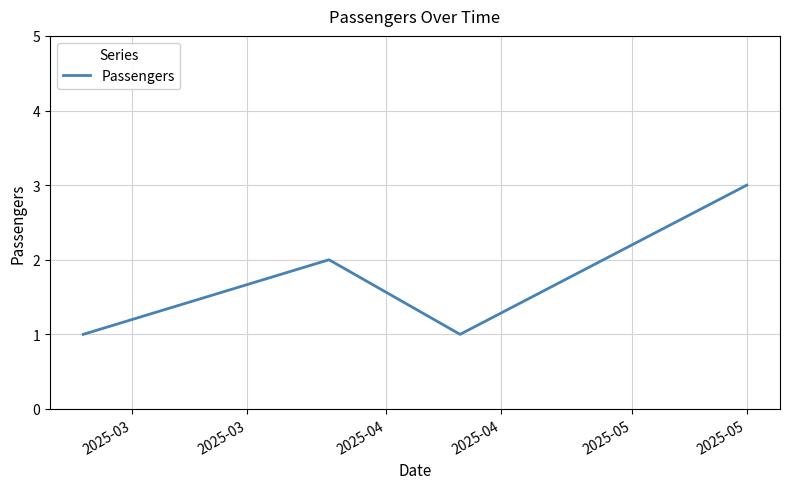

What is the sum of all values?

7